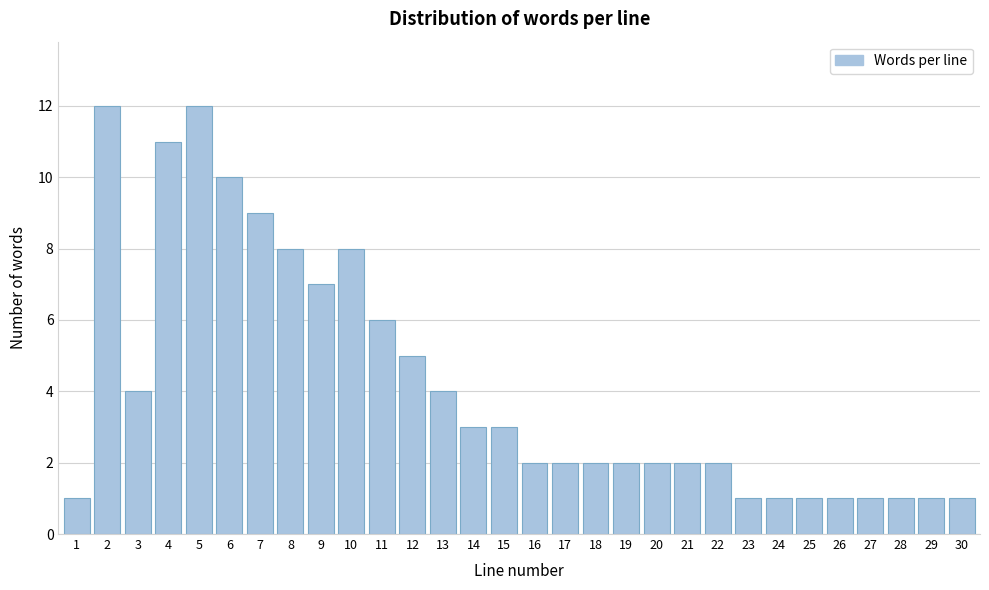

Reading left to right, what are all the values shown in this chart?

1=1	2=12	3=4	4=11	5=12	6=10	7=9	8=8	9=7	10=8	11=6	12=5	13=4	14=3	15=3	16=2	17=2	18=2	19=2	20=2	21=2	22=2	23=1	24=1	25=1	26=1	27=1	28=1	29=1	30=1